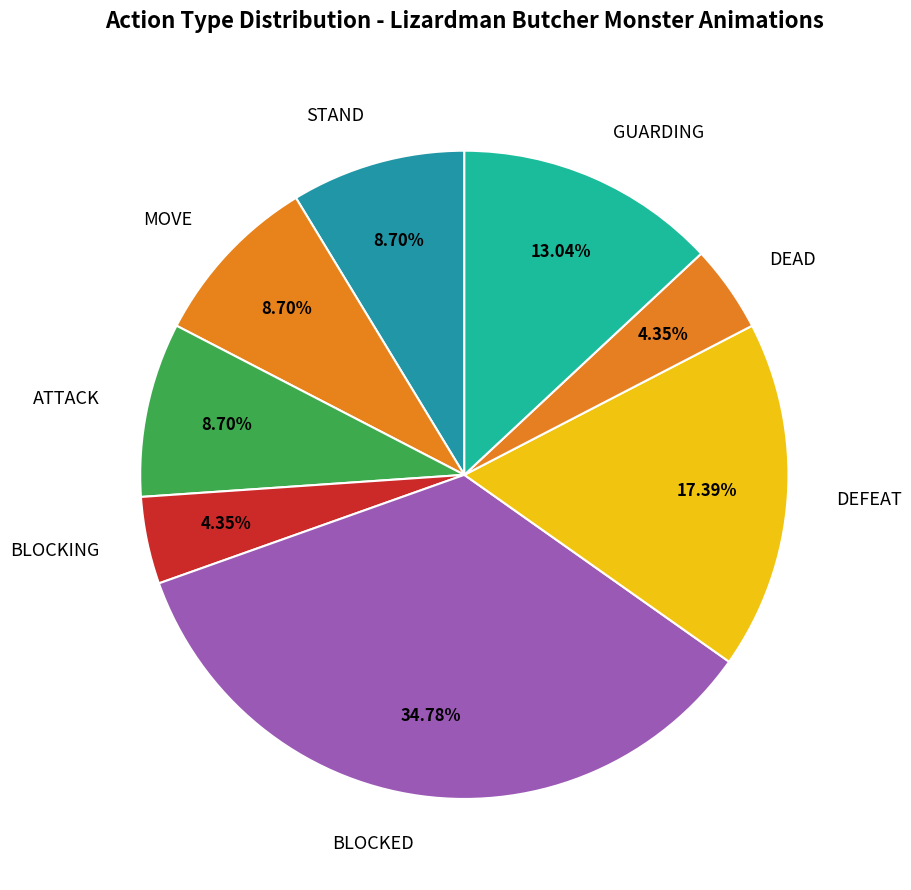

To the nearest percent, what is the difference between the largest and smallest slice percentages?

30%